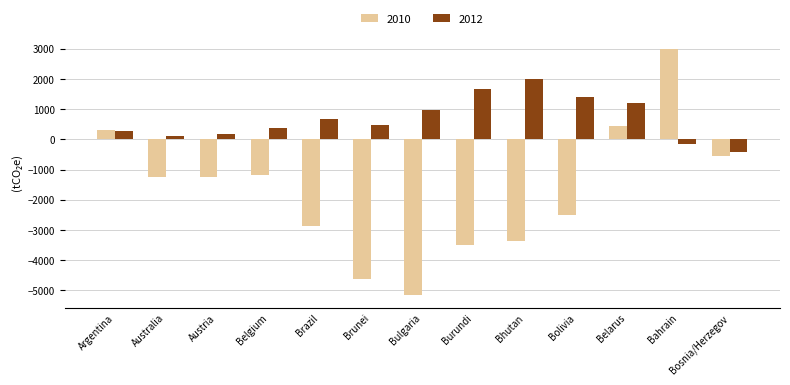

Which series has the widest spread of values?

2010